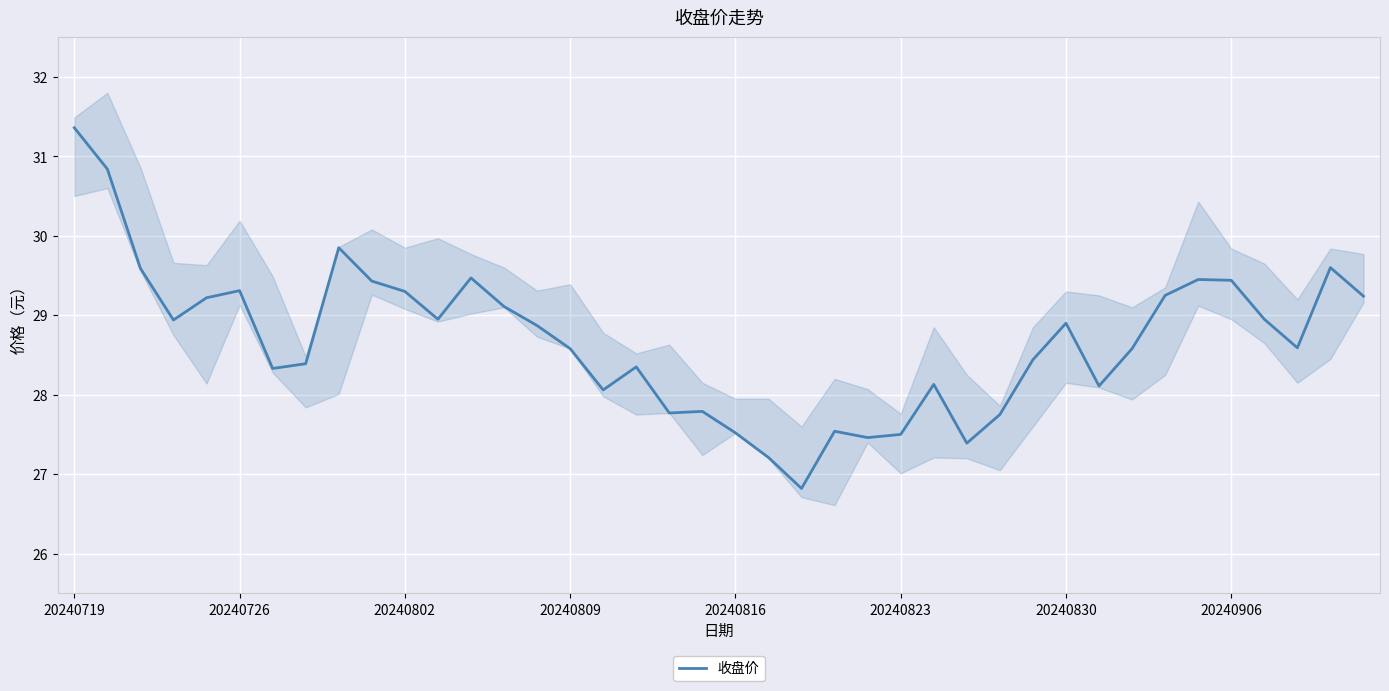

How many points are higher than both their immediate neighbors (excluding endpoints)?

10